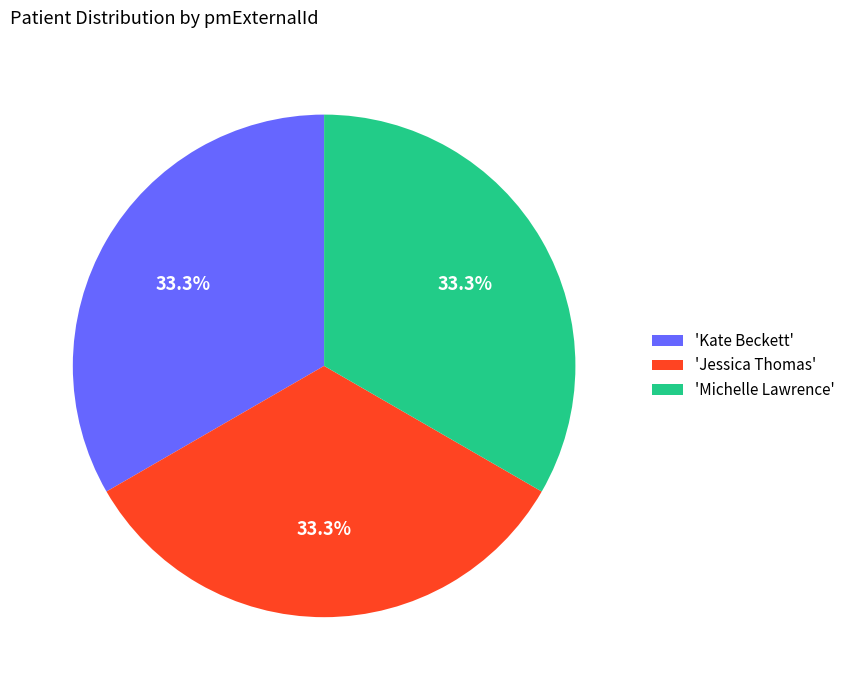

How many segments does this pie chart have?

3